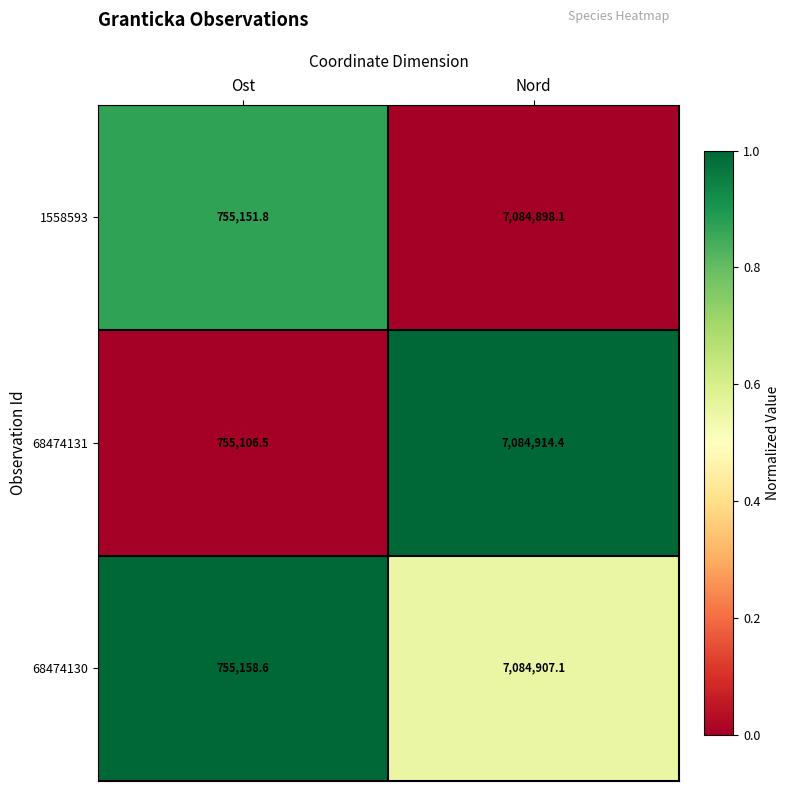

Between Ost and Nord, which series saw the biggest shift?

68474131